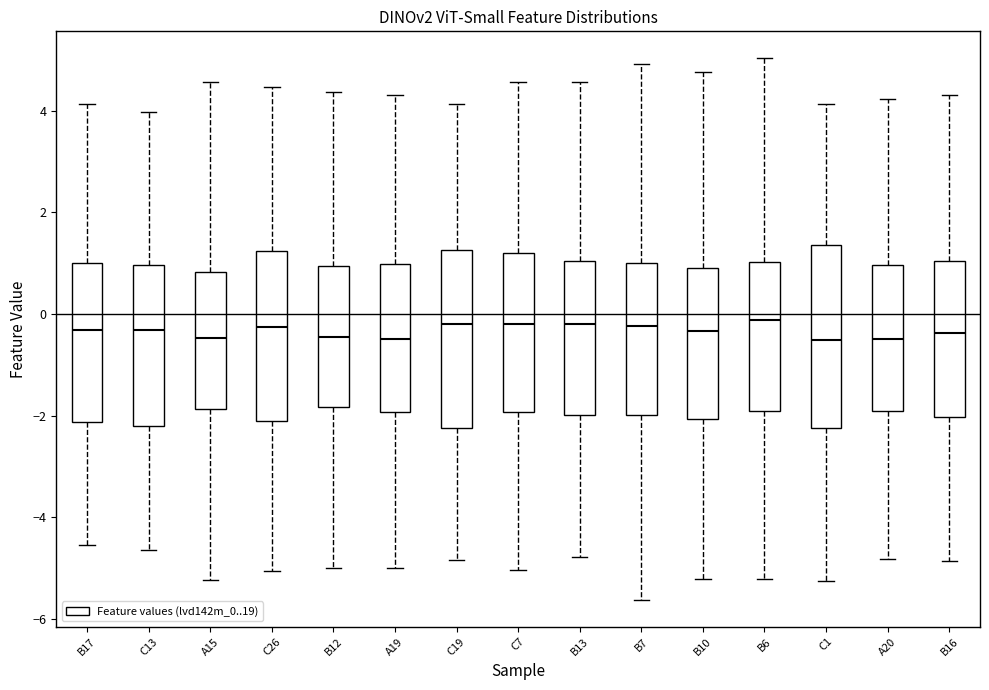

Reading left to right, transcribe this box plot: for each box, give where its median line is, the range the box spans, and where its two whiskers end, as read against the y-axis. The values are not printed on the chart, so give them approximately, as read against the axis.

B17: median -0.4, box -2.2 to 1.0, whiskers -4.6 to 4.2
C13: median -0.4, box -2.2 to 1.0, whiskers -4.6 to 4.0
A15: median -0.4, box -1.8 to 0.8, whiskers -5.2 to 4.6
C26: median -0.2, box -2.2 to 1.2, whiskers -5.0 to 4.4
B12: median -0.4, box -1.8 to 1.0, whiskers -5.0 to 4.4
A19: median -0.4, box -2.0 to 1.0, whiskers -5.0 to 4.4
C19: median -0.2, box -2.2 to 1.2, whiskers -4.8 to 4.2
C7: median -0.2, box -2.0 to 1.2, whiskers -5.0 to 4.6
B13: median -0.2, box -2.0 to 1.0, whiskers -4.8 to 4.6
B7: median -0.2, box -2.0 to 1.0, whiskers -5.6 to 5.0
B10: median -0.4, box -2.0 to 1.0, whiskers -5.2 to 4.8
B6: median -0.2, box -2.0 to 1.0, whiskers -5.2 to 5.0
C1: median -0.6, box -2.2 to 1.4, whiskers -5.2 to 4.2
A20: median -0.4, box -2.0 to 1.0, whiskers -4.8 to 4.2
B16: median -0.4, box -2.0 to 1.0, whiskers -4.8 to 4.4